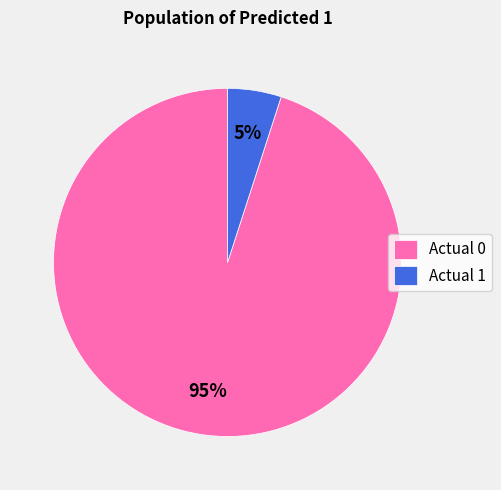

Count the number of slices in the pie.

2